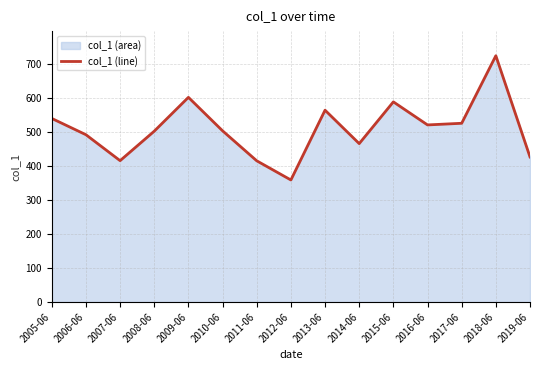

How many interior local valleys (lower than both neighbors) does the data have?

4